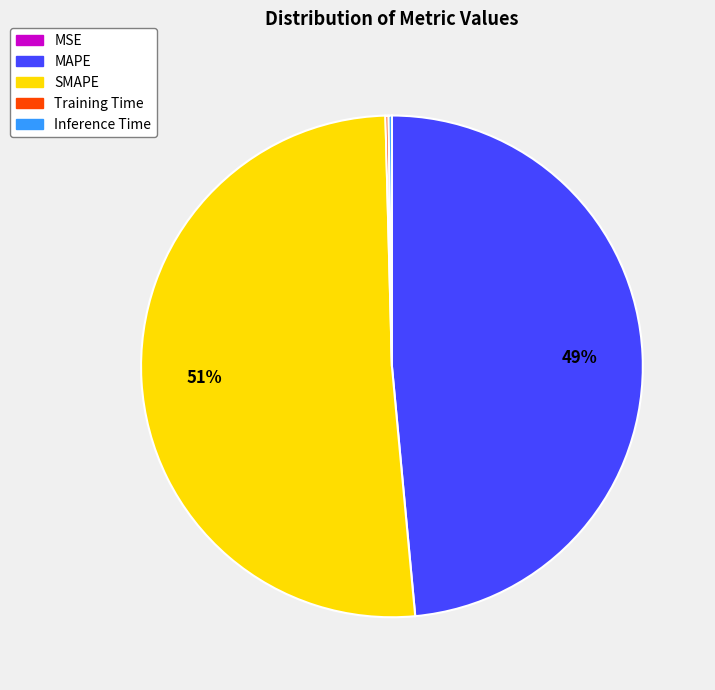

What is the majority slice?

SMAPE